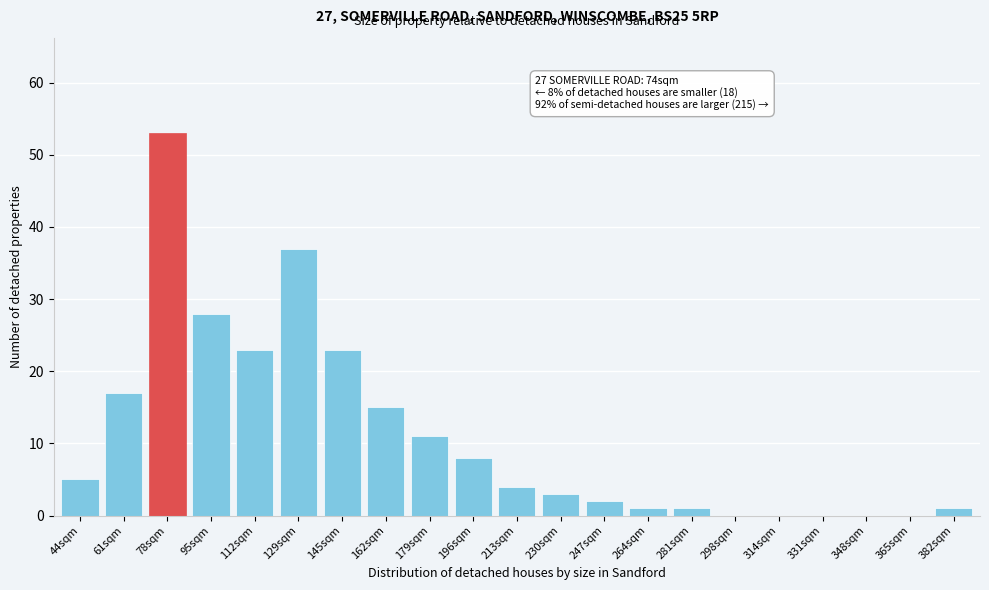

Reading left to right, transcribe all the data shown in this chart.

44sqm=5	61sqm=17	78sqm=53	95sqm=28	112sqm=23	129sqm=37	145sqm=23	162sqm=15	179sqm=11	196sqm=8	213sqm=4	230sqm=3	247sqm=2	264sqm=1	281sqm=1	298sqm=0	314sqm=0	331sqm=0	348sqm=0	365sqm=0	382sqm=1